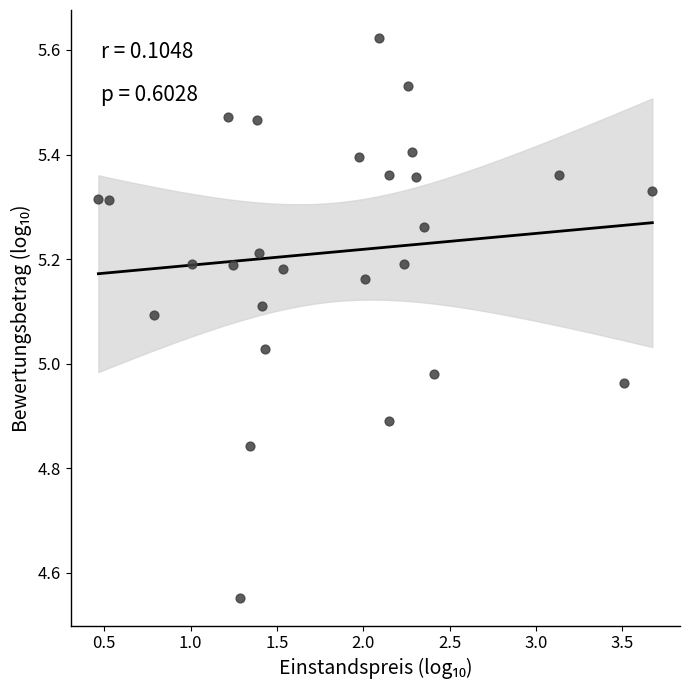

What is the range of X values (max minus min)?

3.2